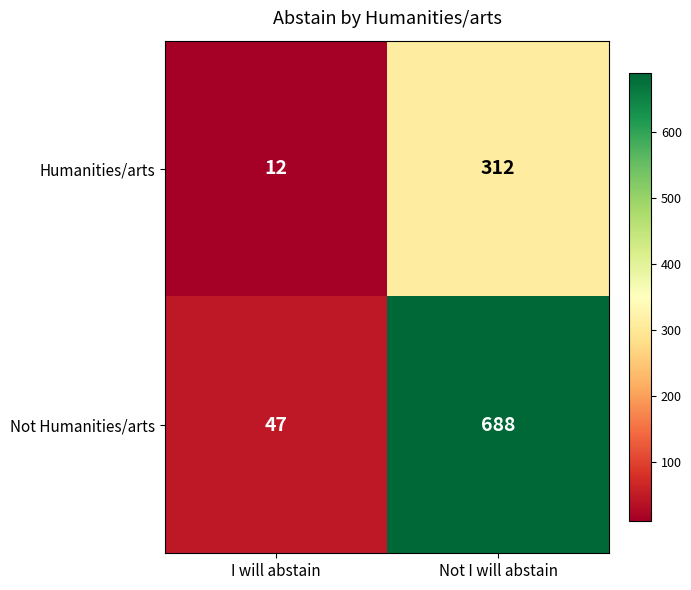

Which series has the largest total across all categories?

Not Humanities/arts